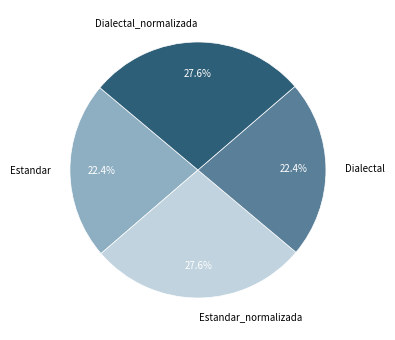

Is it true that Estandar is 22% of the pie?

True